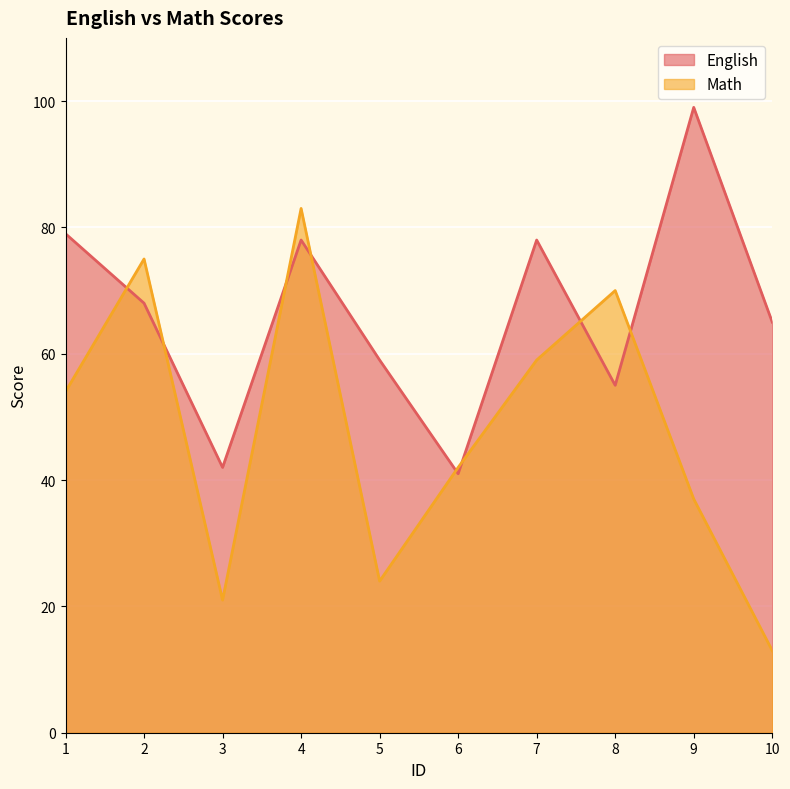

Which series changed the most between 4 and 5?

Math